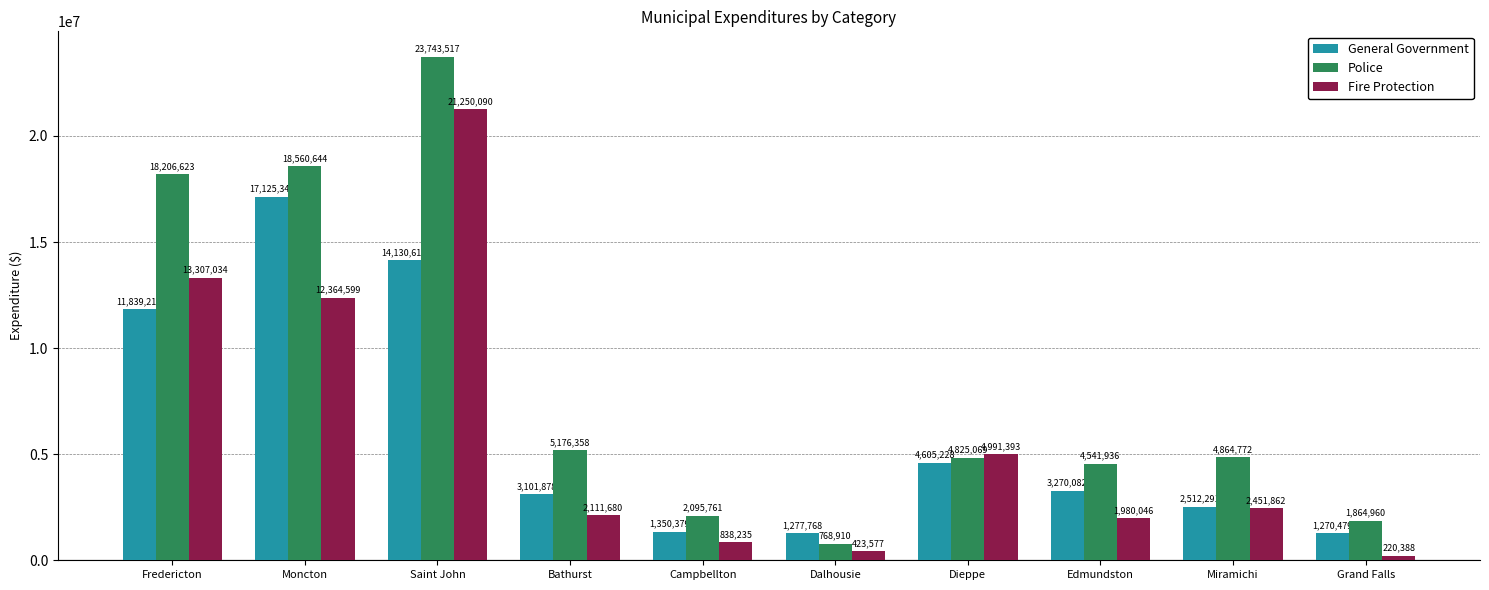

The value of Police at Dalhousie is 768910. True or false?

True